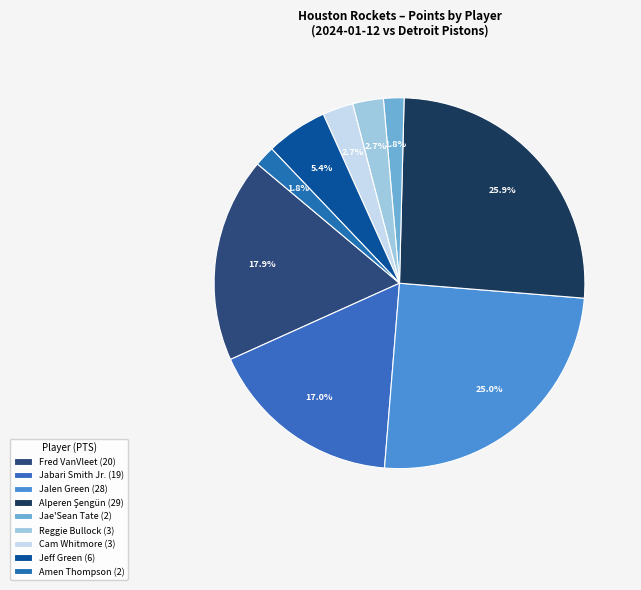

Count the number of slices in the pie.

9